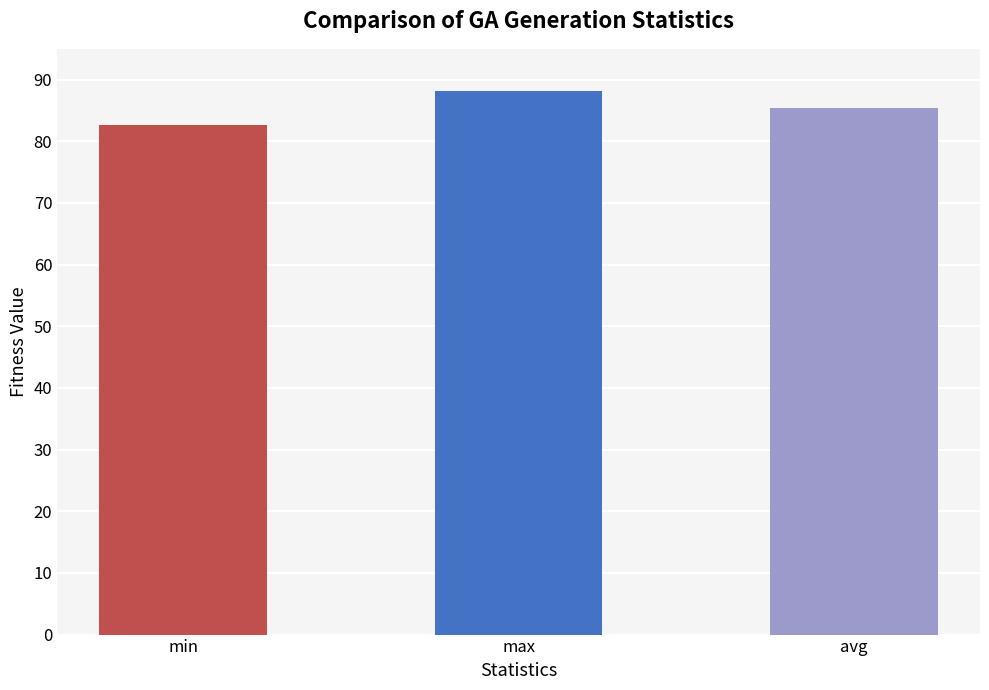

List the labels in order of value, largest first.

max, avg, min